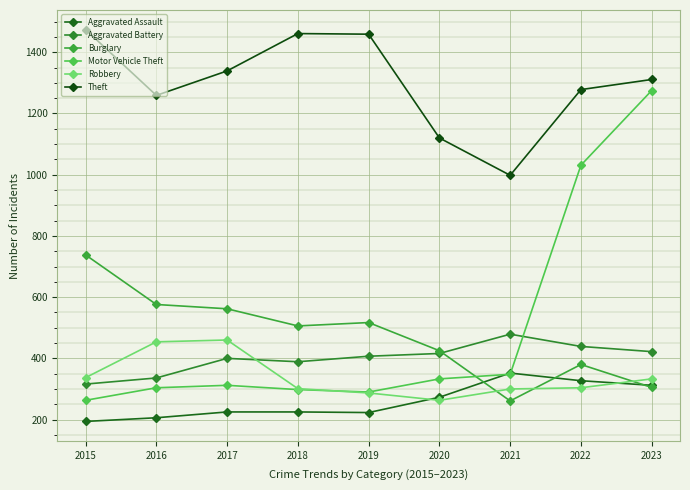

The value of Theft at 2021 is 998. True or false?

True